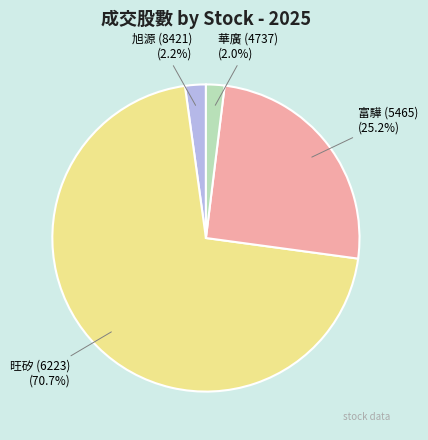

Does any single category account for the majority?

Yes